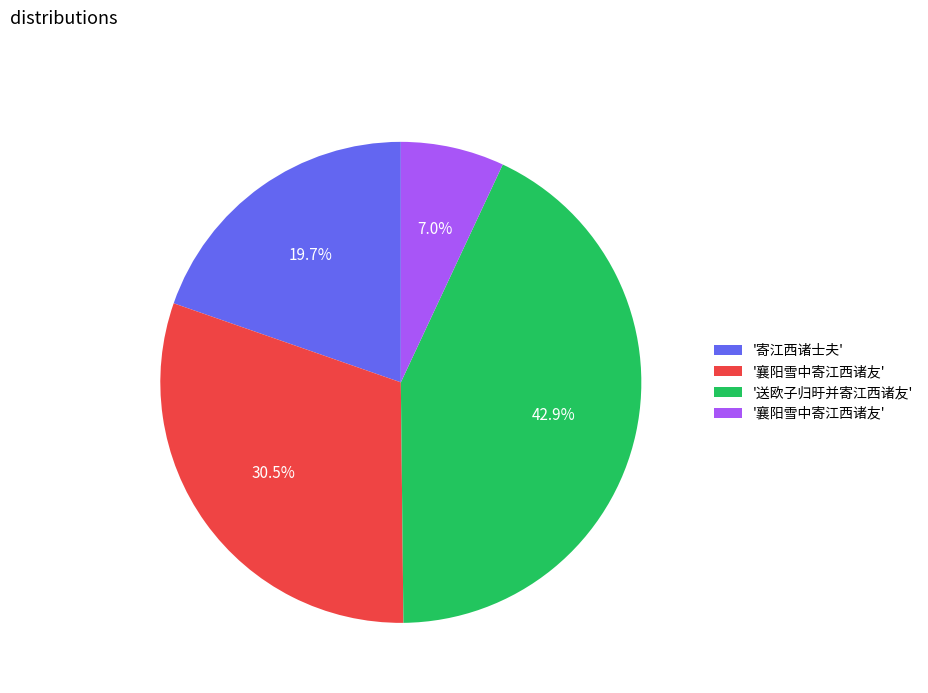

Does any single category account for the majority?

No